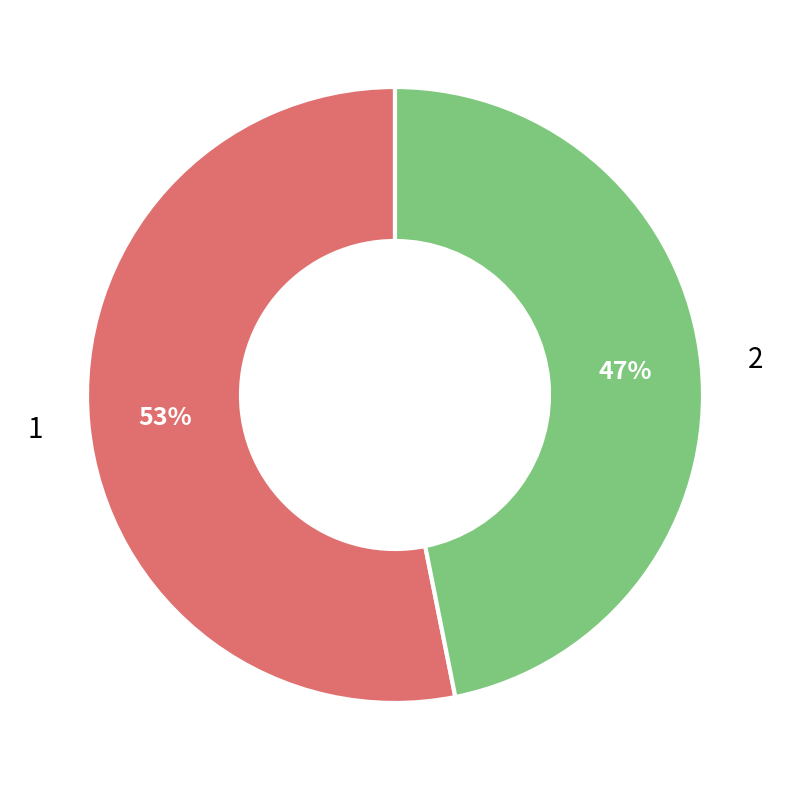

Combined, do 1 and 2 account for over 50%?

Yes